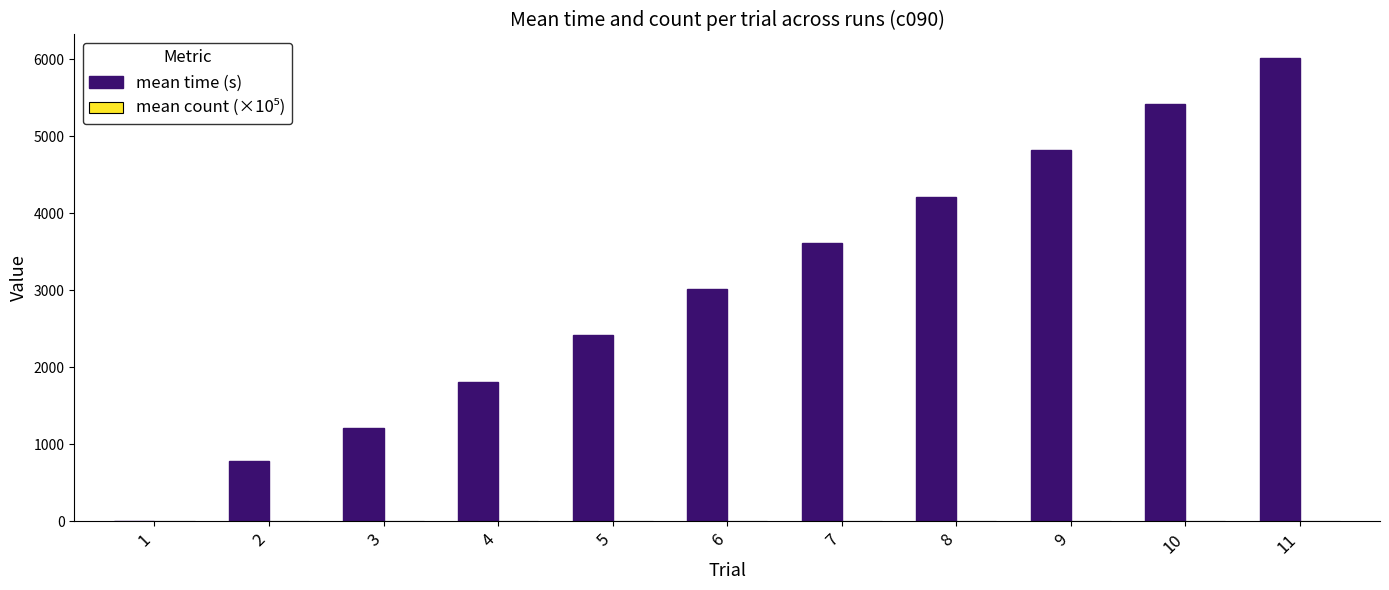

Which series has the largest total across all categories?

mean time (s)